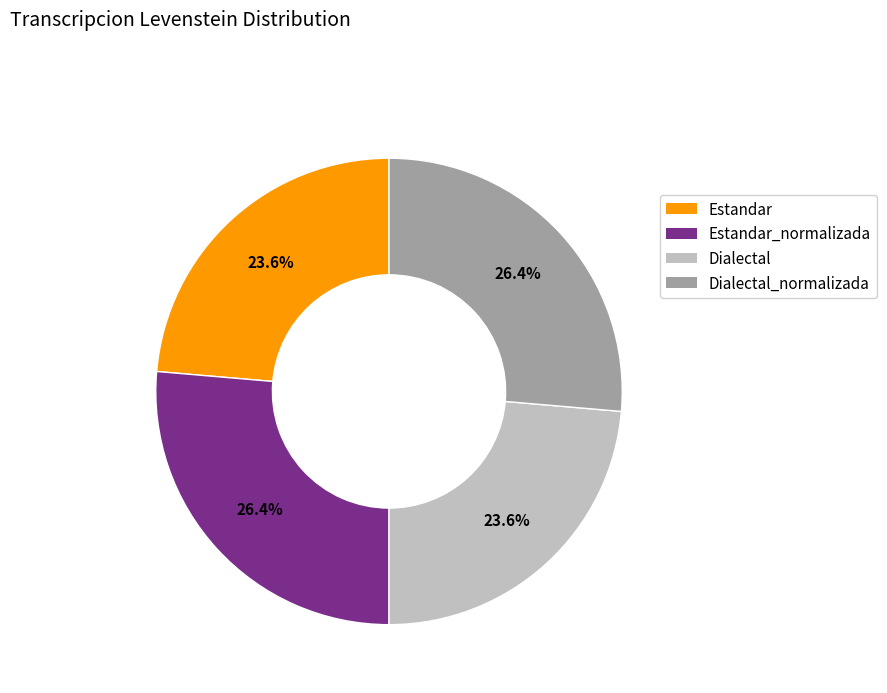

Is it true that Dialectal is 33% of the pie?

False